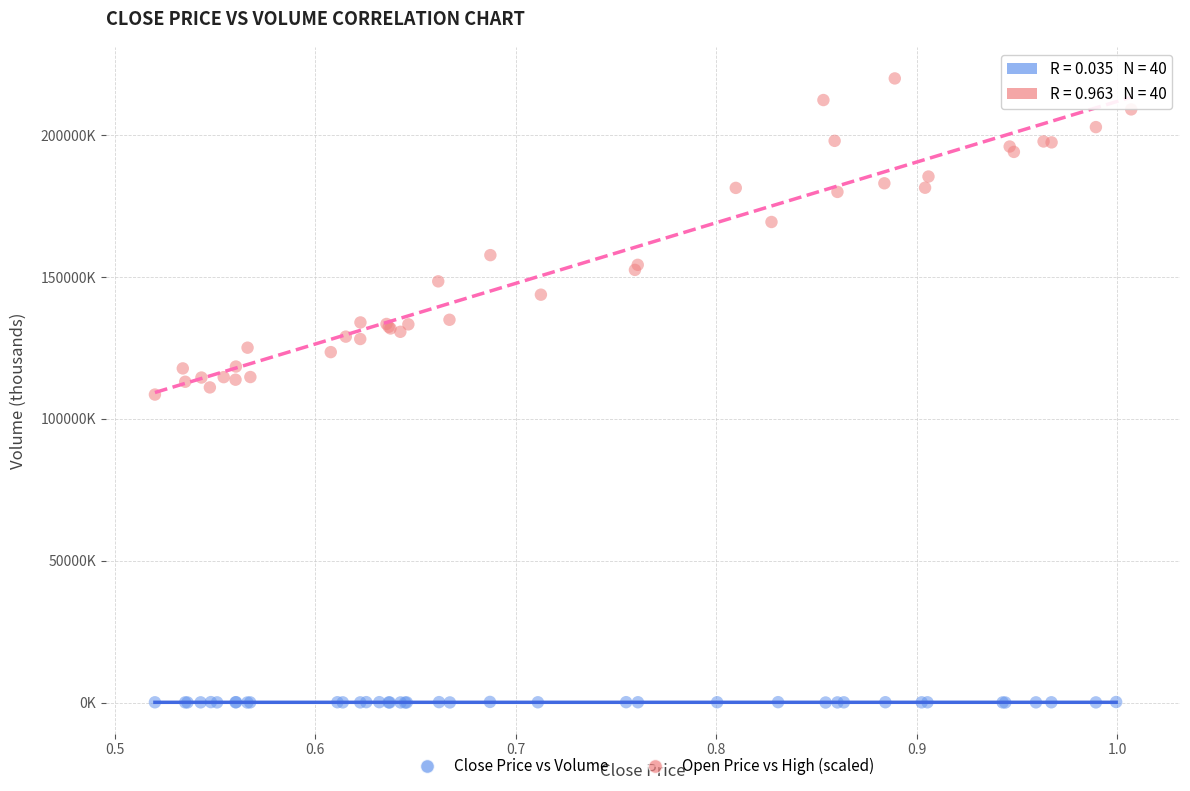

Which series reaches the minimum Y coordinate?

Close Price vs Volume